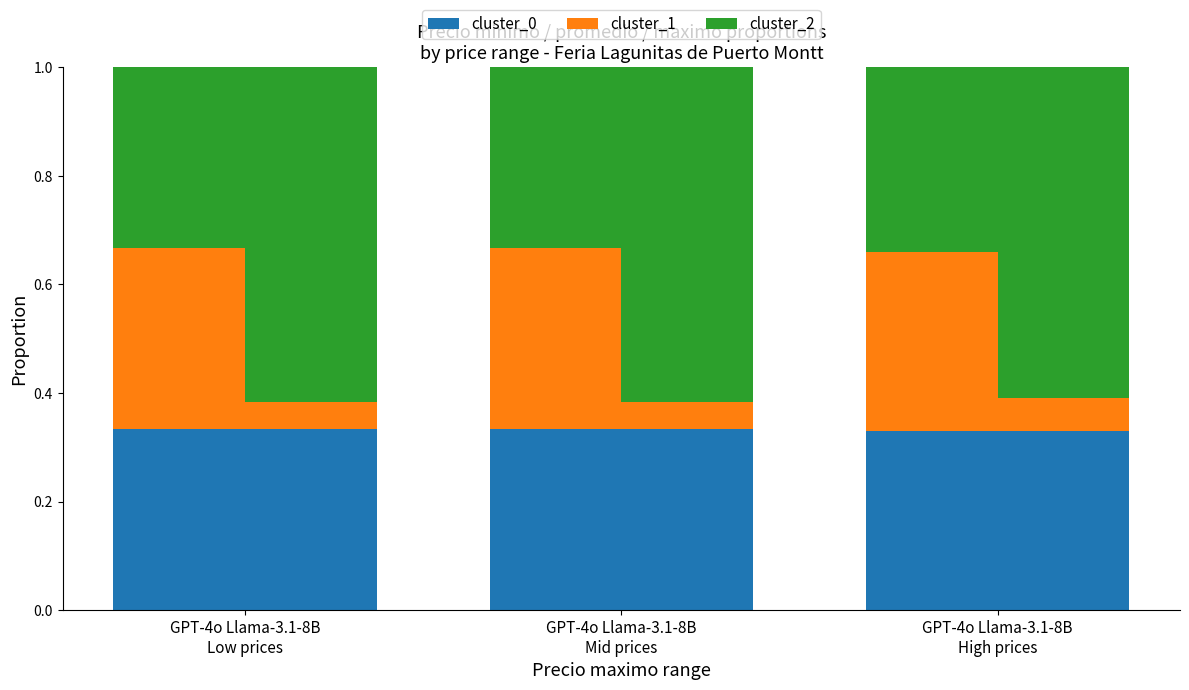

What is the total value across all series at GPT-4o Llama-3.1-8B
Mid prices?

1.0